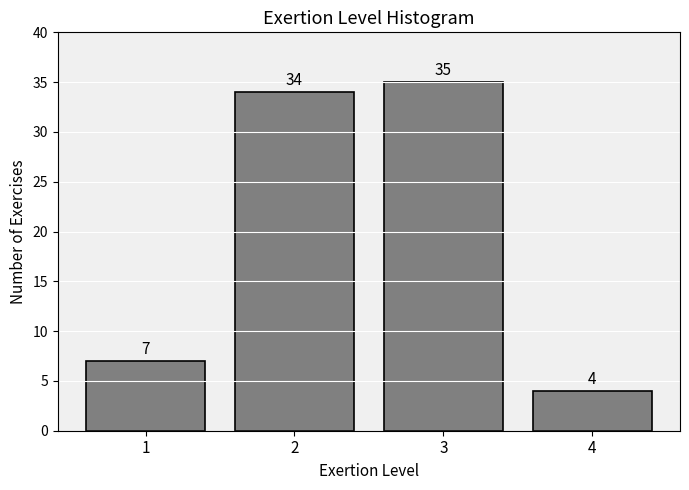

Reading left to right, extract all data points from this chart.

7	34	35	4